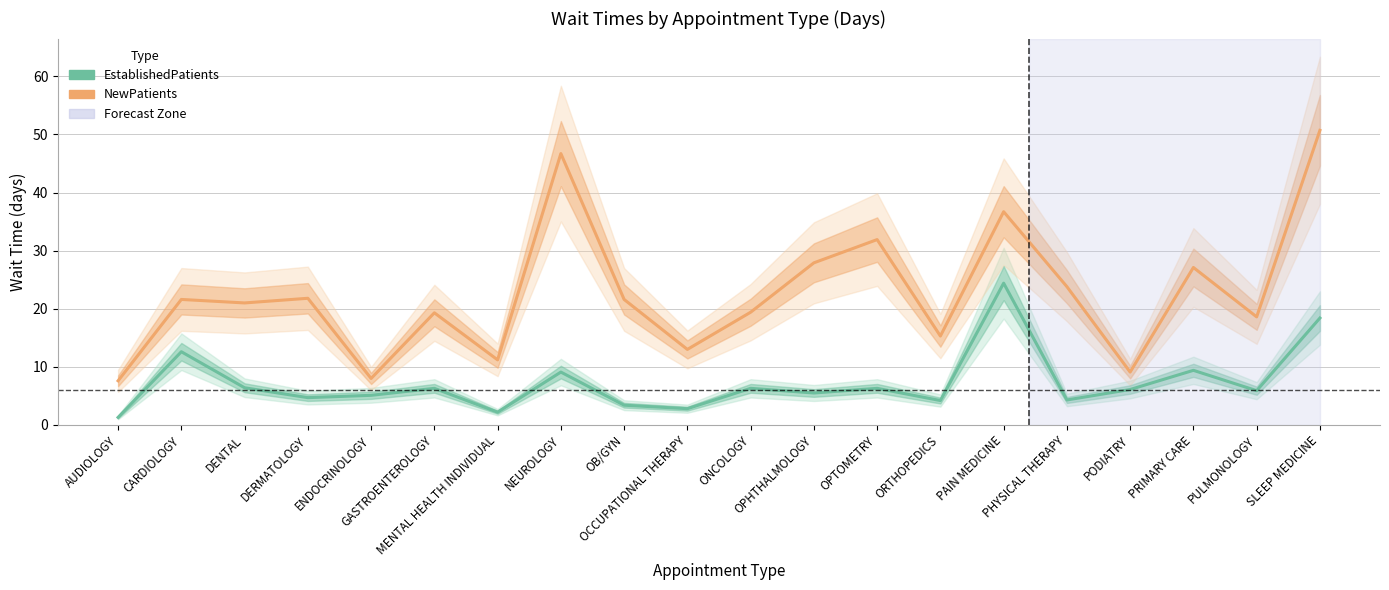

What is the difference between the NewPatients values at GASTROENTEROLOGY and DENTAL?

1.7